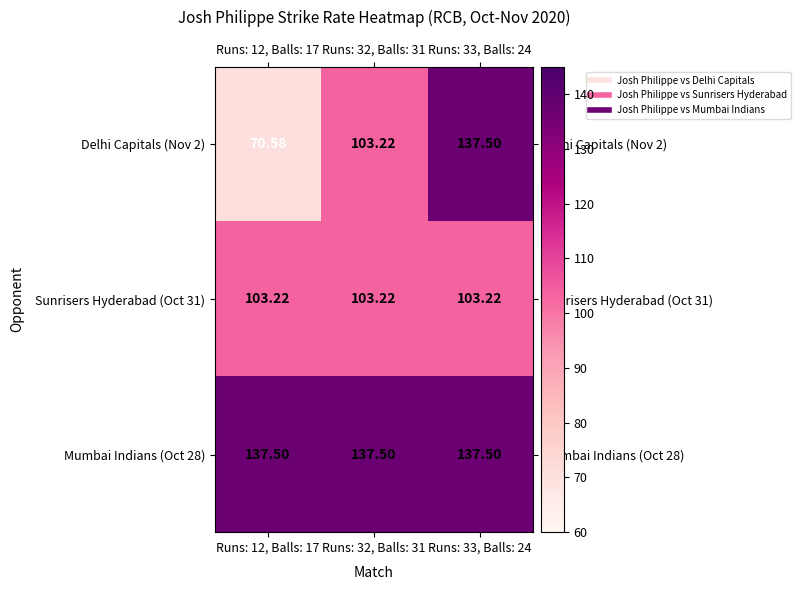

Is the value of Sunrisers Hyderabad (Oct 31) at Runs: 33, Balls: 24 greater than the value of Mumbai Indians (Oct 28) at Runs: 12, Balls: 17?

No